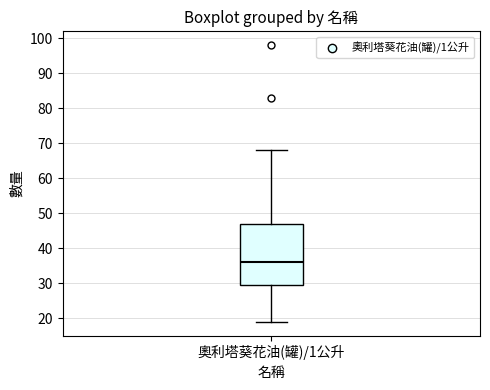

Read this box plot against the y-axis: the position of the median line, the range covered by the box, and the ends of both whiskers. The values are not printed on the chart, so give them approximately, as read against the axis.

median 36, box 30 to 47, whiskers 19 to 68